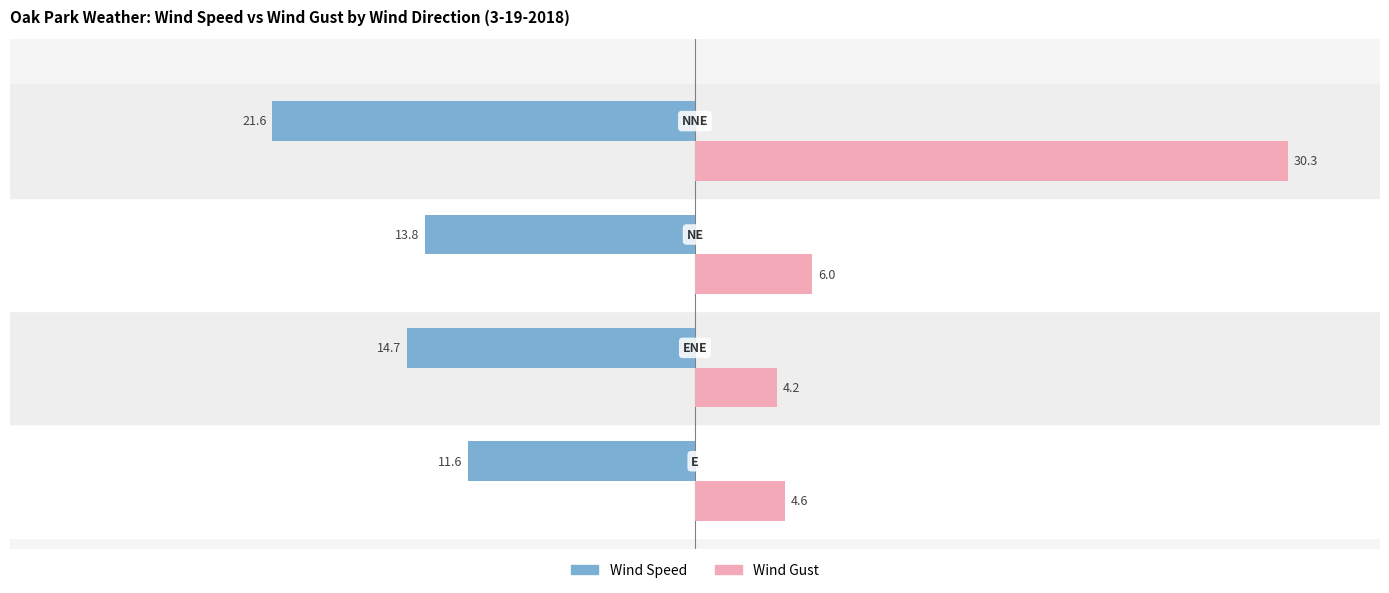

What is the greatest value displayed?

30.3